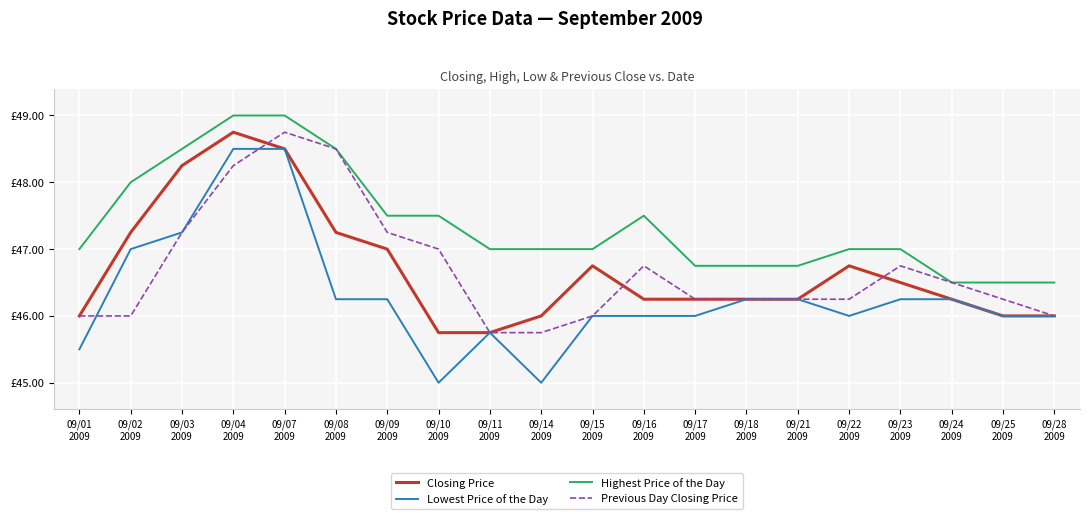

True or false: Highest Price of the Day and Previous Day Closing Price cross at least once.

False